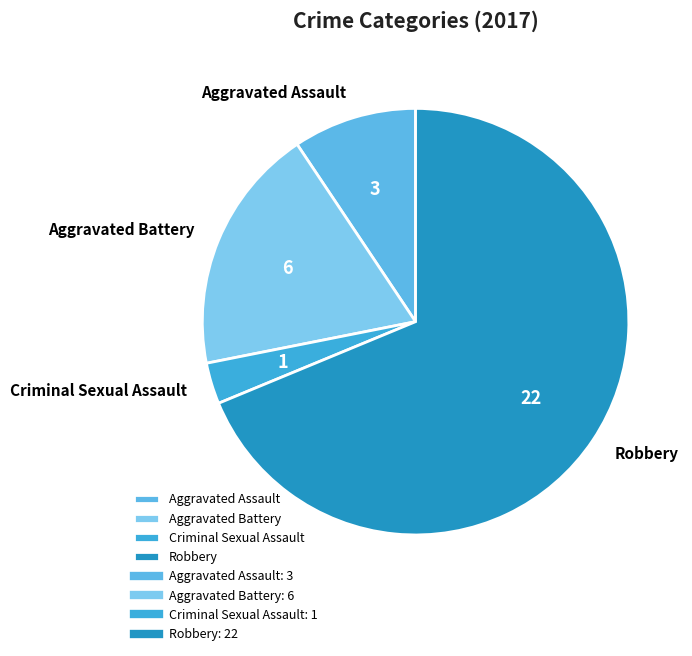

Do Criminal Sexual Assault and Aggravated Battery together represent more than half of the pie?

No